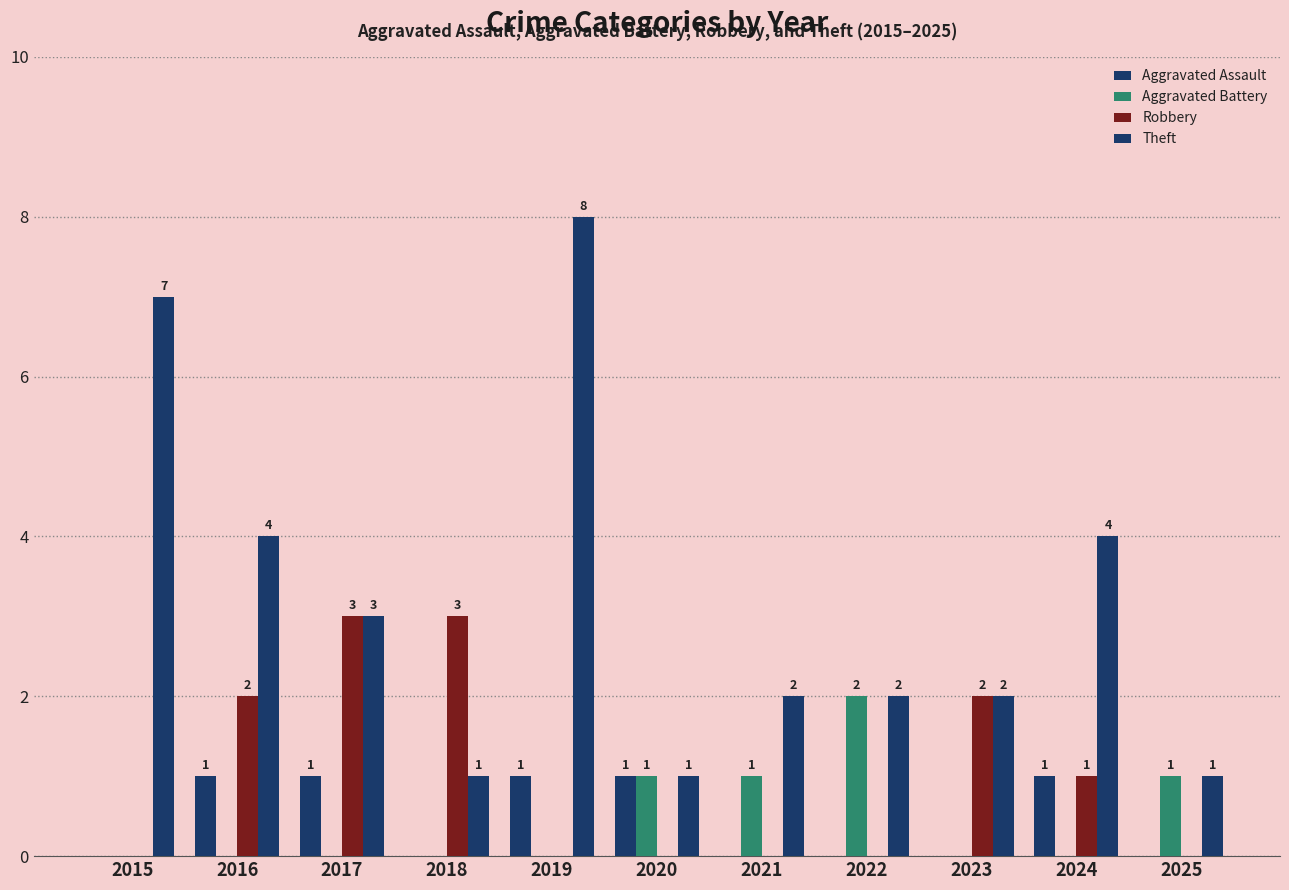

Rank the series at 2019 from lowest to highest value.

Aggravated Battery, Robbery, Aggravated Assault, Theft